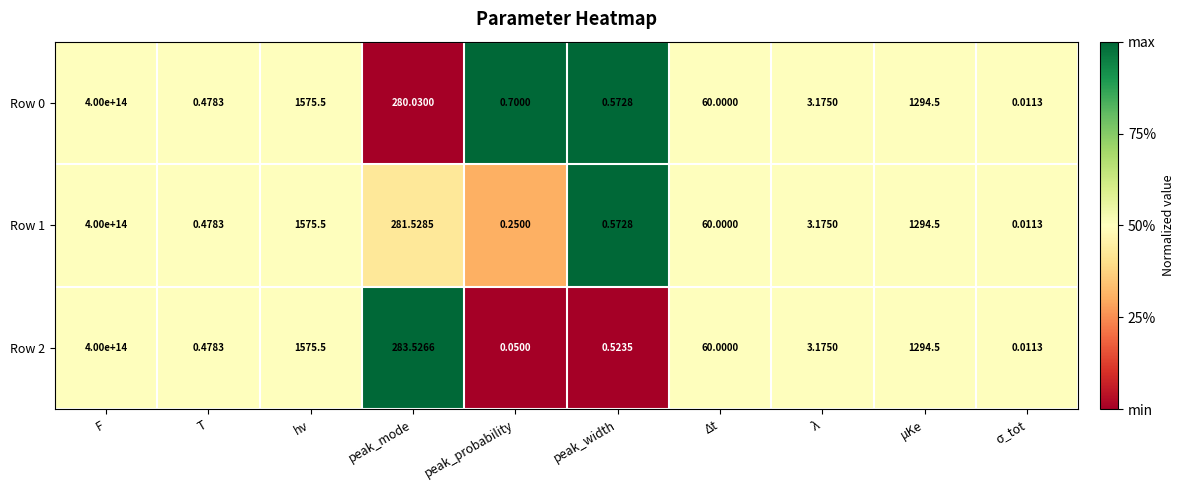

Where is Row 1 nearest to the value 200000000000000?

hν